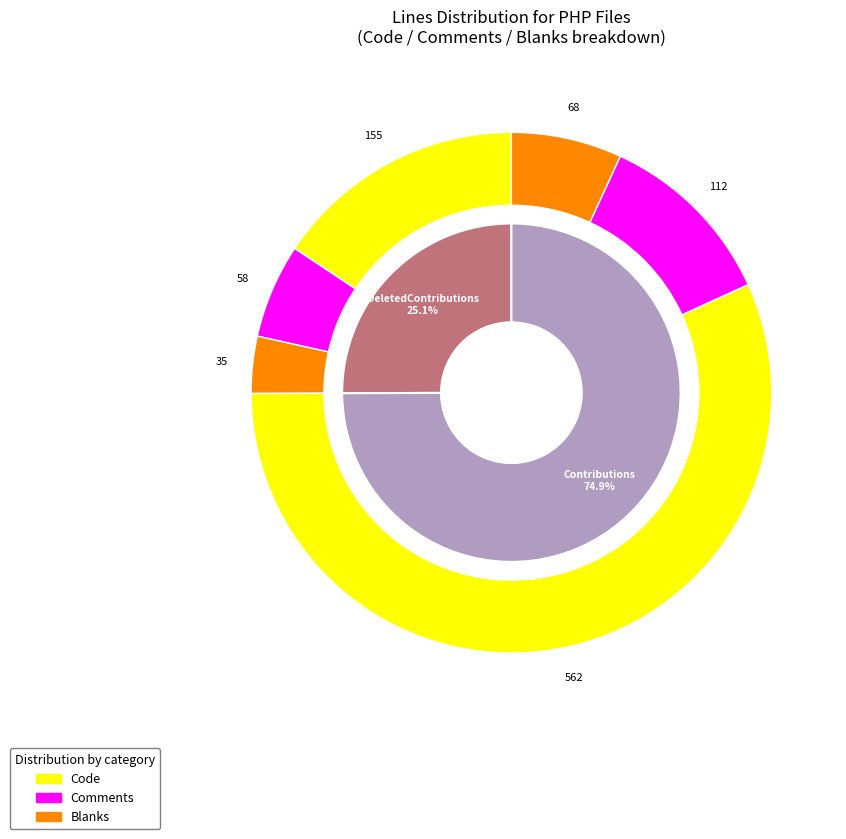

How many segments does this pie chart have?

2